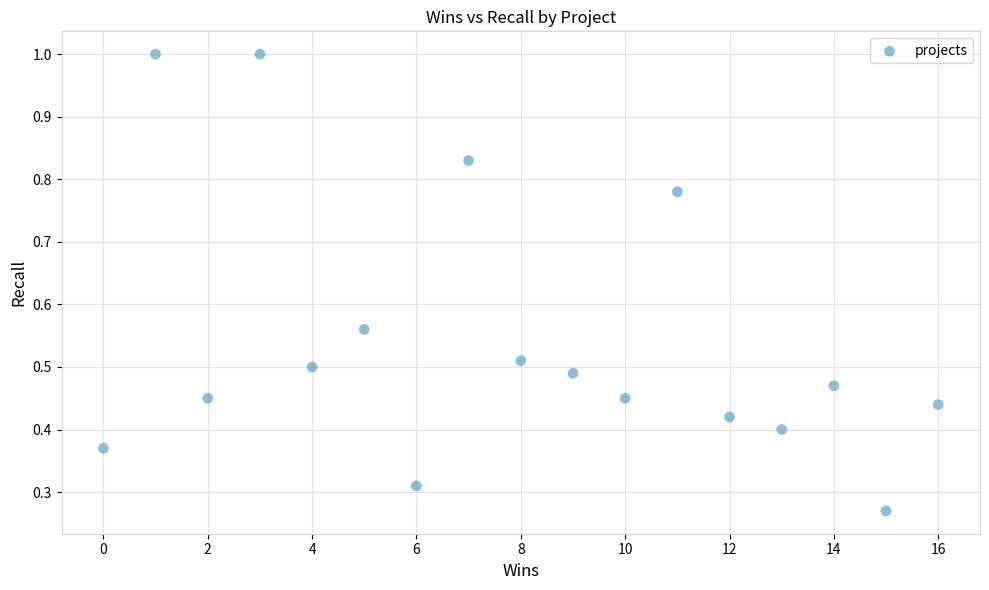

What is the range of X values (max minus min)?

16.0